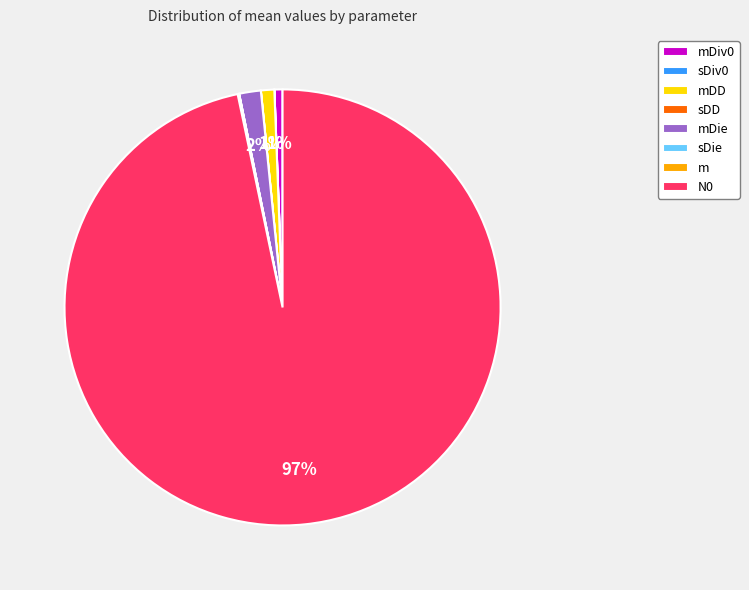

What is the largest slice in the pie chart?

N0